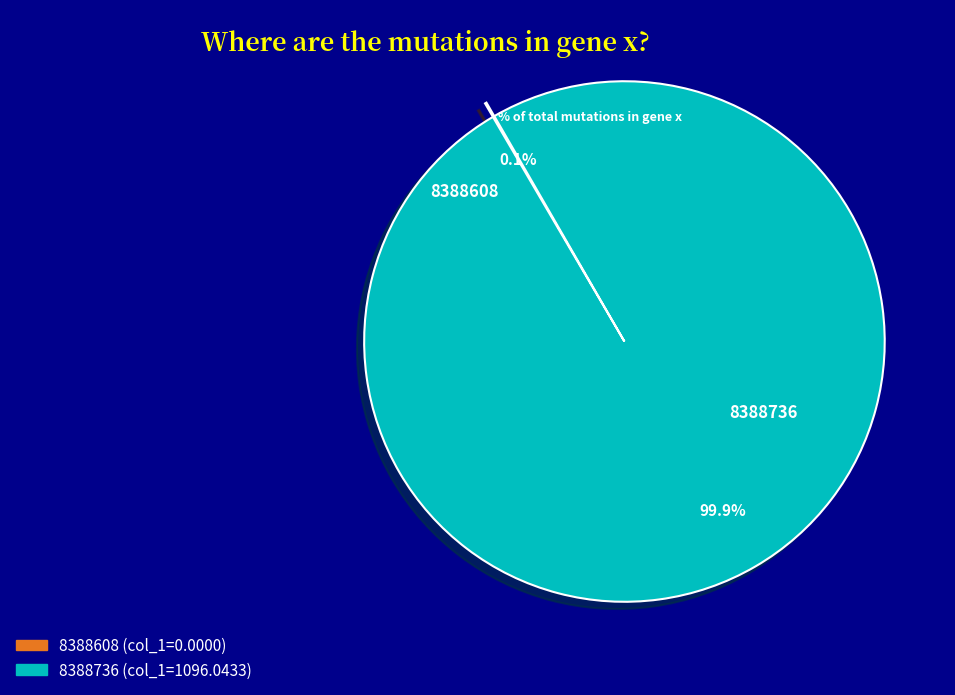

Does 8388736 account for over 50% of the chart?

Yes